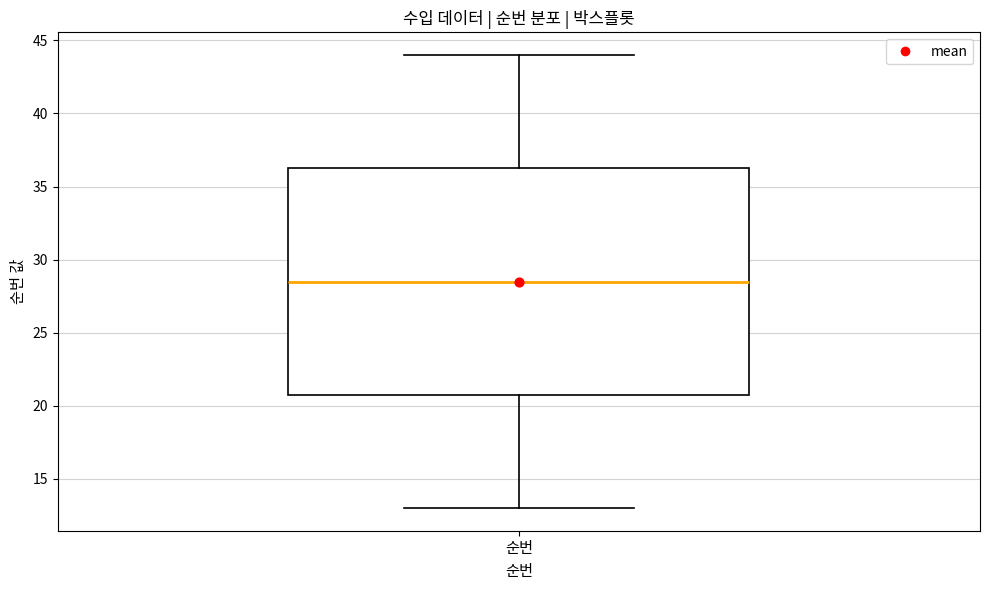

Transcribe this box plot: give where the median line is, the range the box spans, and where the two whiskers end, as read against the y-axis. The values are not printed on the chart, so give them approximately, as read against the axis.

median 28.5, box 21.0 to 36.5, whiskers 13.0 to 44.0